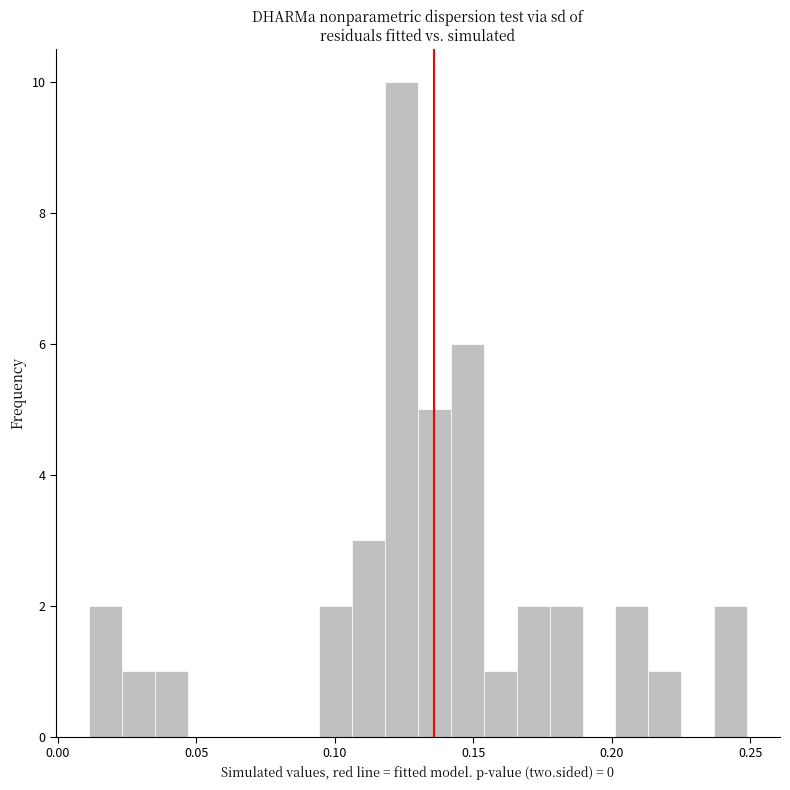

Around what value on the x-axis is the tallest bar? Give the approximate position of its centre, as read against the axis.

0.125